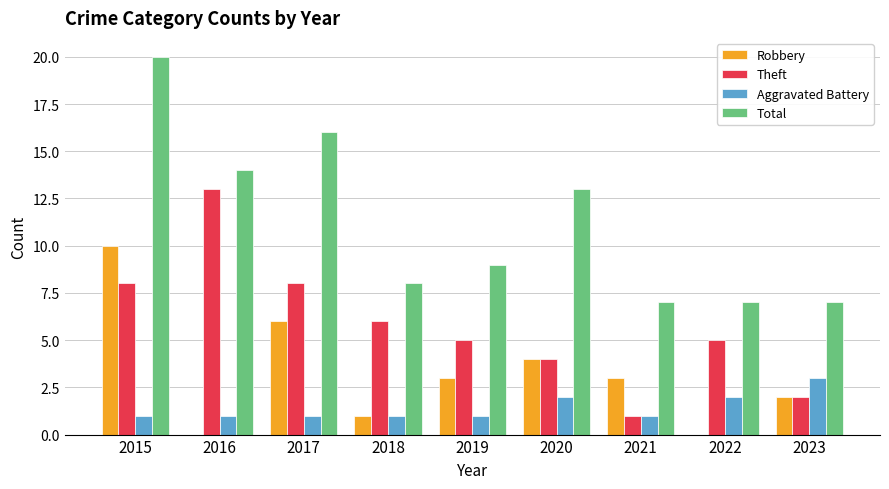

Which series has the largest total across all categories?

Total